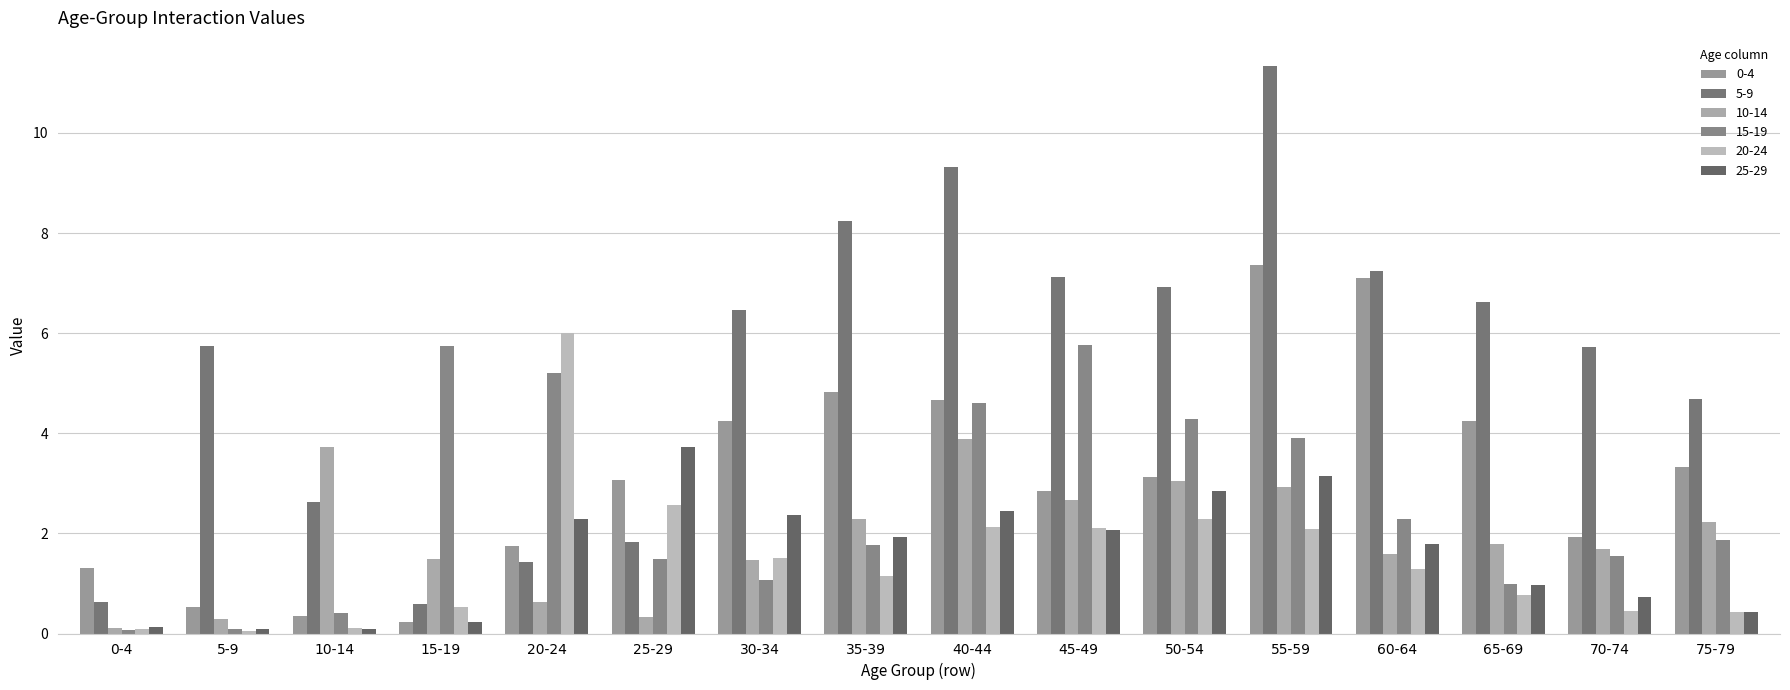

Which series has the largest range (max minus min)?

5-9